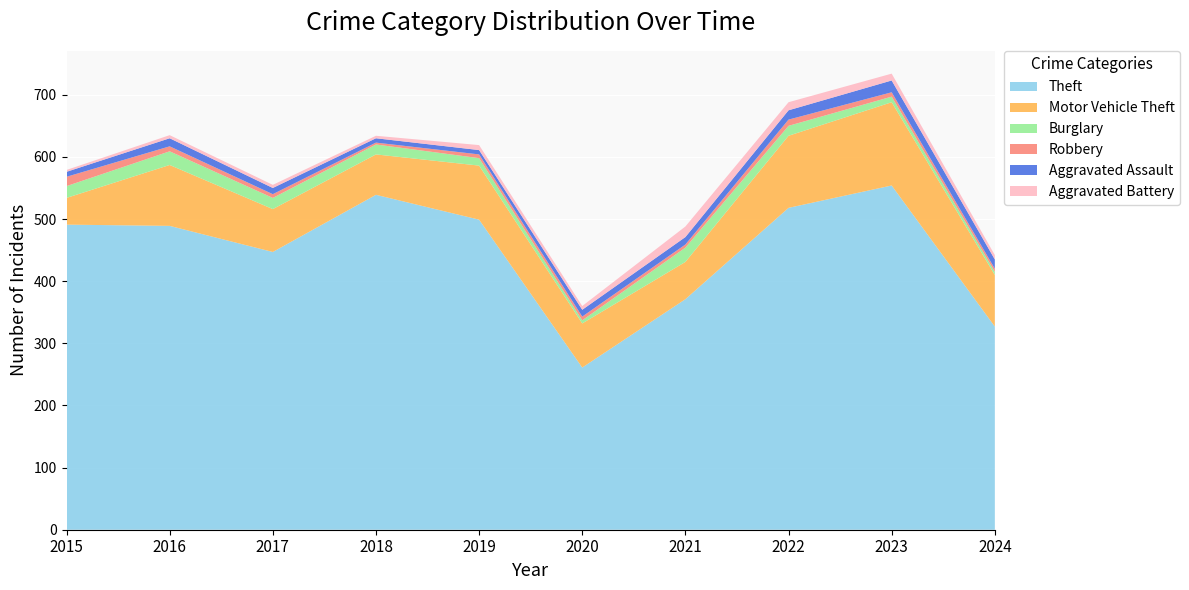

Reading left to right, extract all data points from this chart.

Theft: 491	489	447	539	499	261	371	518	554	327
Motor Vehicle Theft: 43	98	69	65	87	71	60	116	134	83
Burglary: 19	22	18	16	12	5	23	16	9	5
Robbery: 15	8	6	3	6	6	5	10	7	5
Aggravated Assault: 8	13	10	7	7	11	12	15	19	15
Aggravated Battery: 3	5	5	4	8	6	17	13	11	7